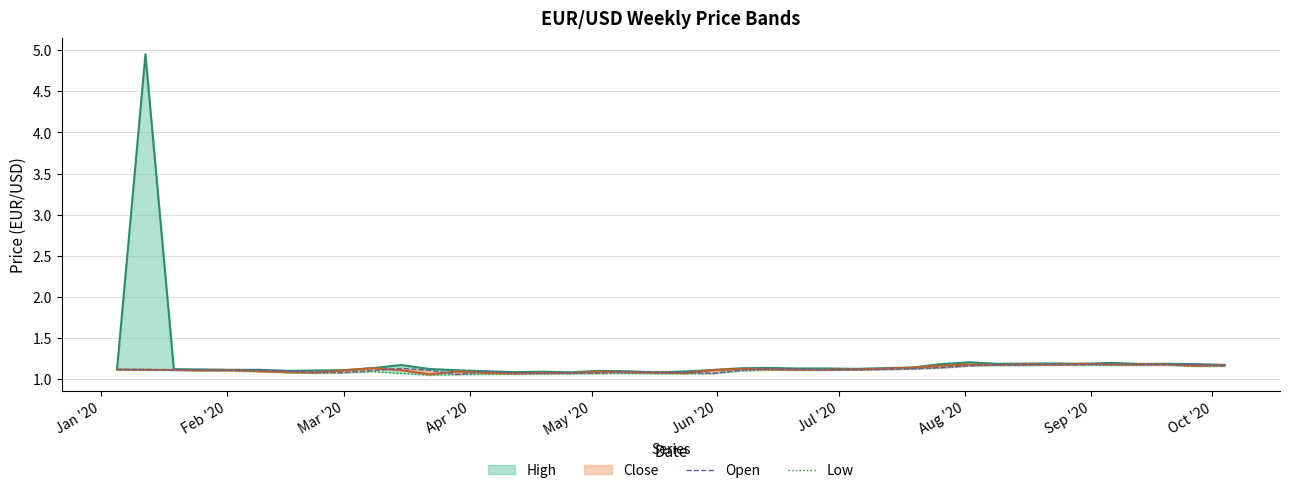

What is the label of the 3rd point from the left?

Mar '20